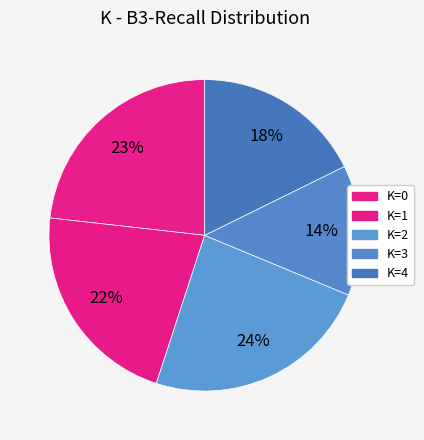

What is the largest slice in the pie chart?

K=2